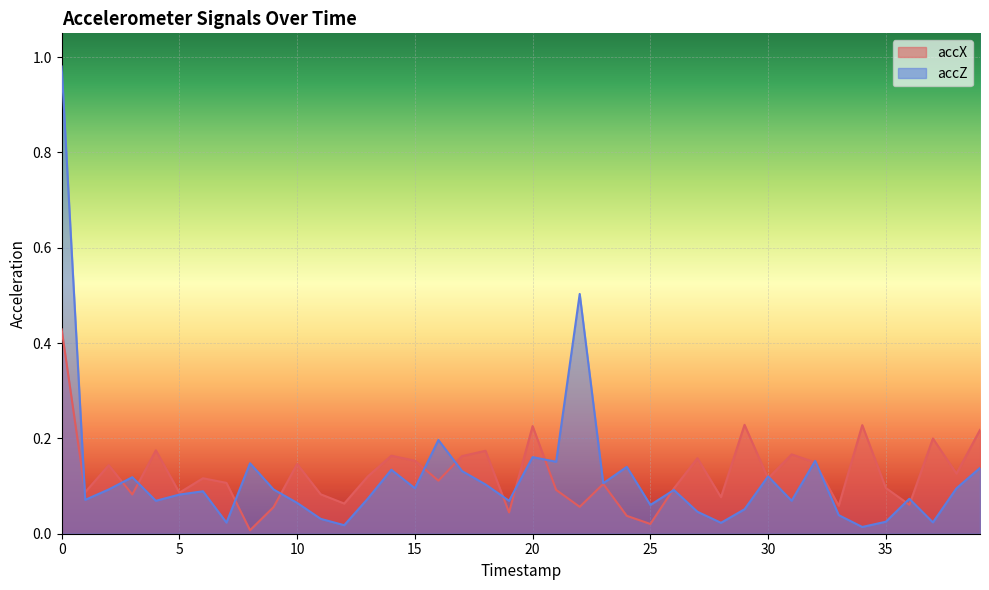

What are all the series names shown in the legend?

accX, accZ